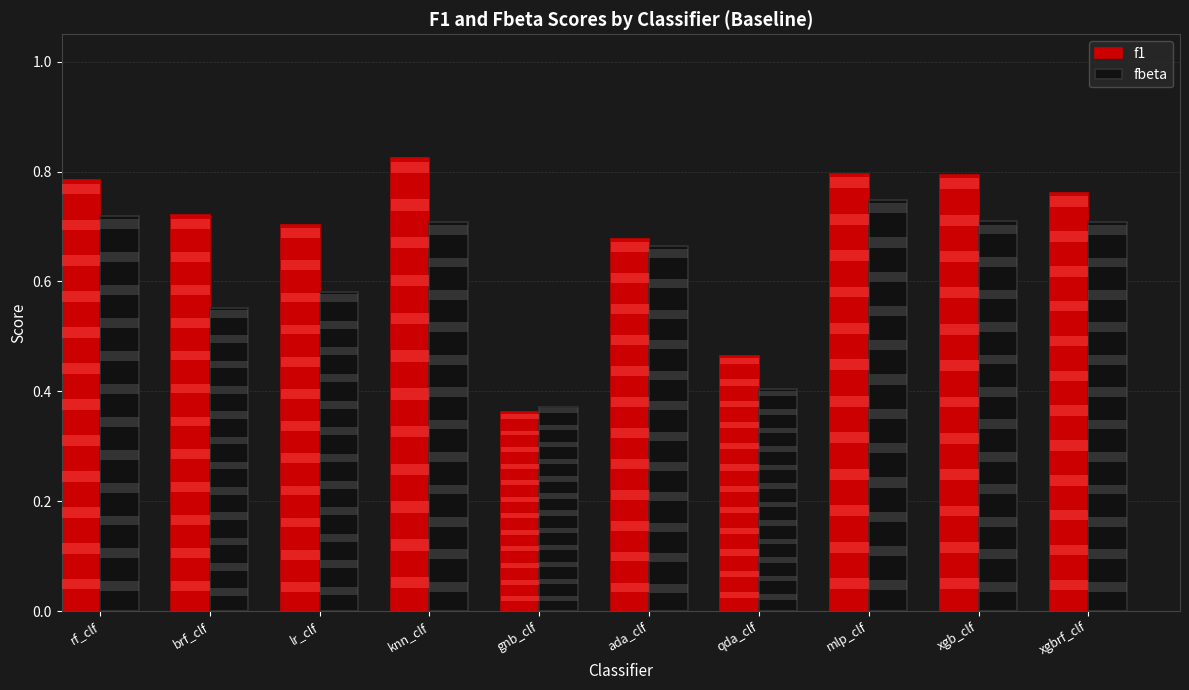

Read the fbeta value at qda_clf.

0.4